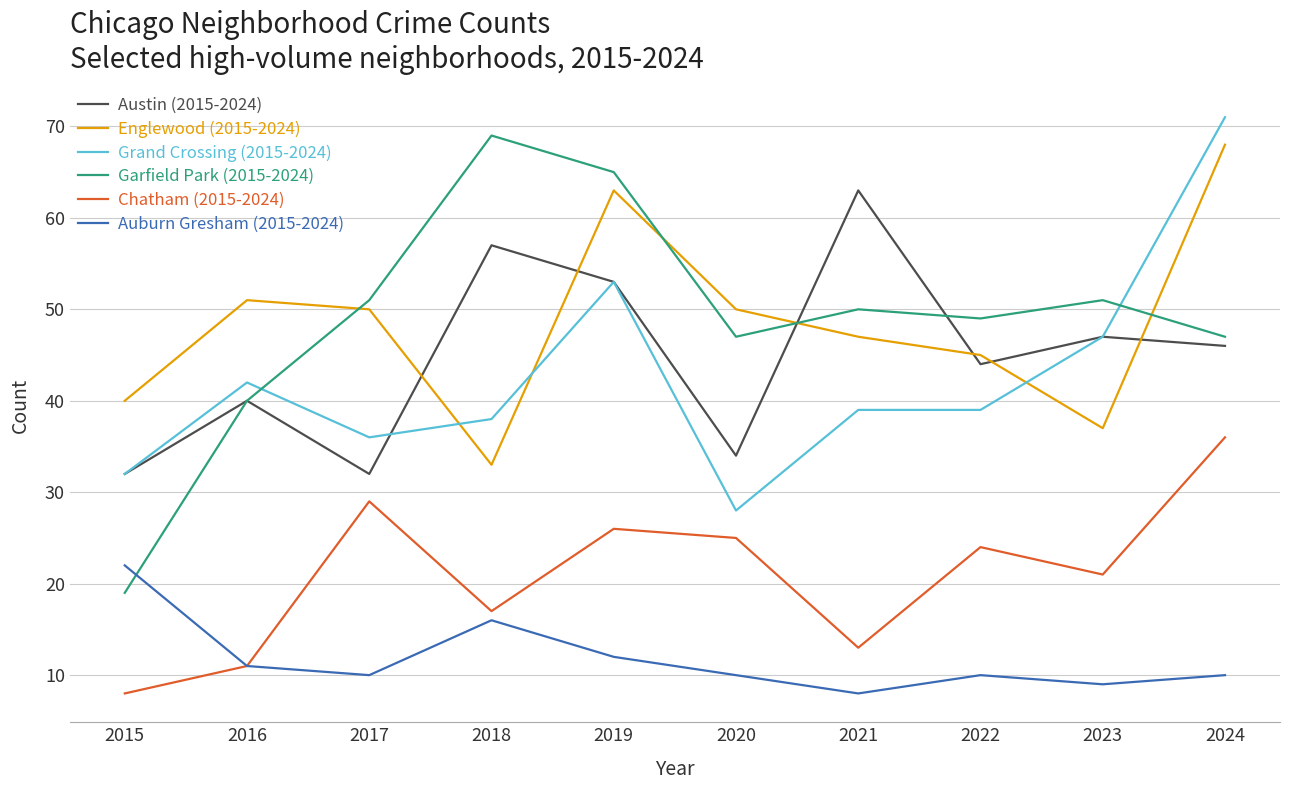

The Grand Crossing (2015-2024) series shows 62 at 2016. True or false?

False